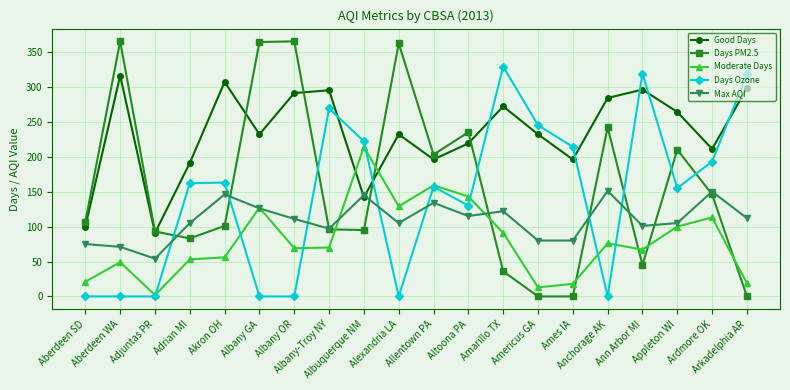

What is the maximum value shown in the chart?

365